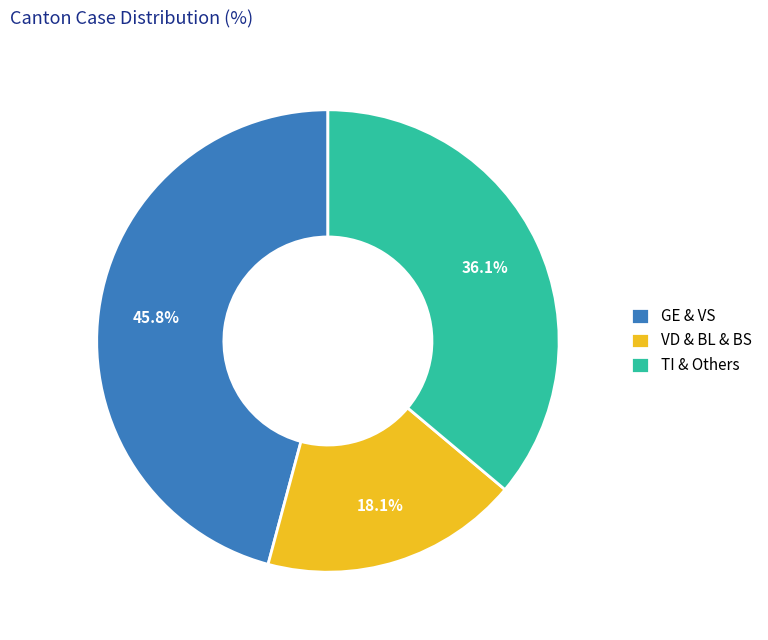

Which category has the biggest portion of the pie?

GE & VS